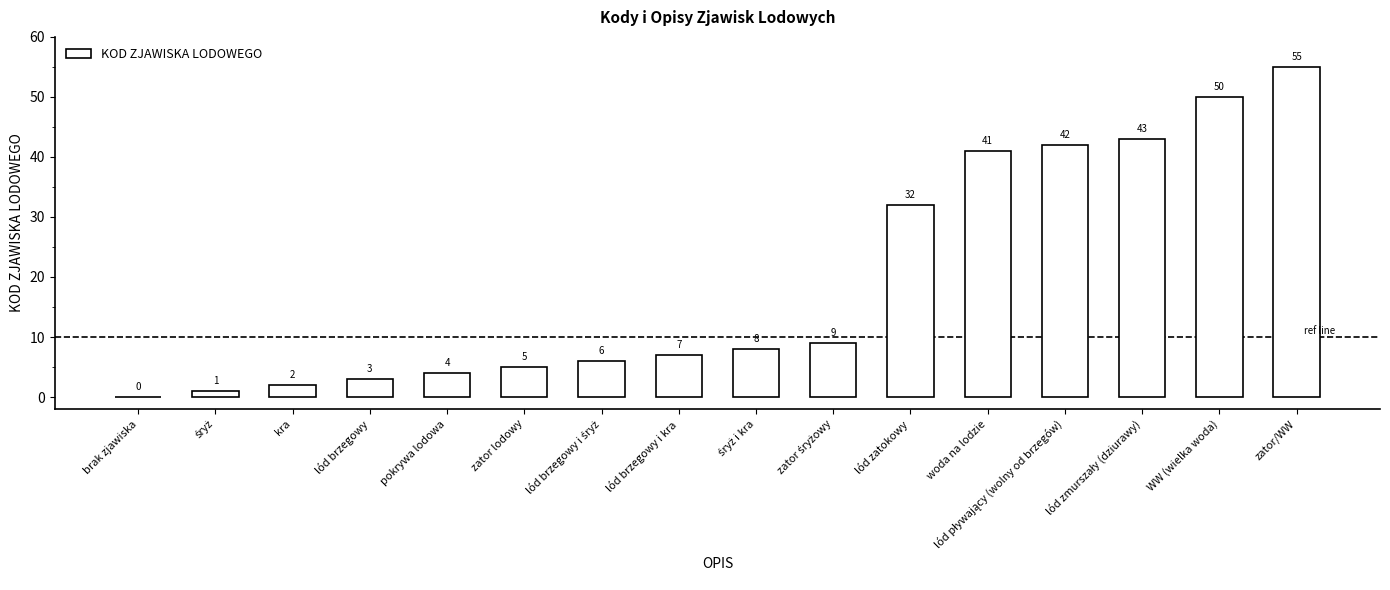

At which label is the value closest to 27?

lód zatokowy